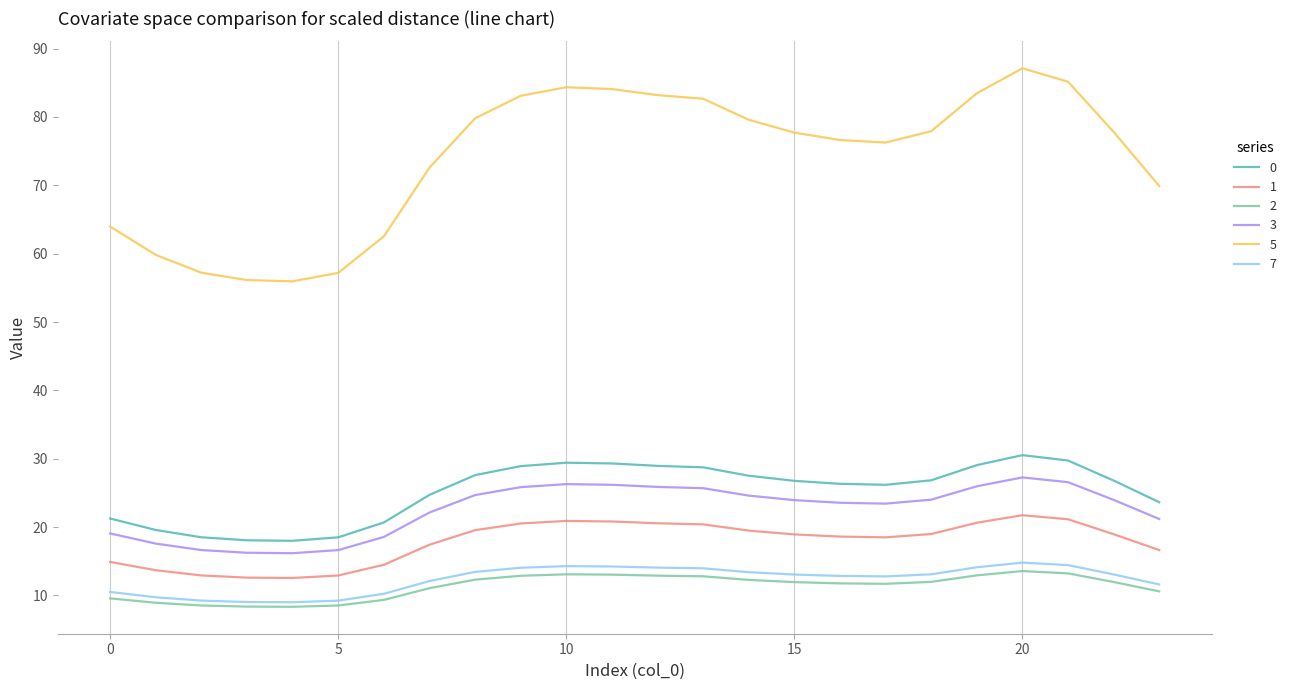

What is the maximum value shown in the chart?

87.1